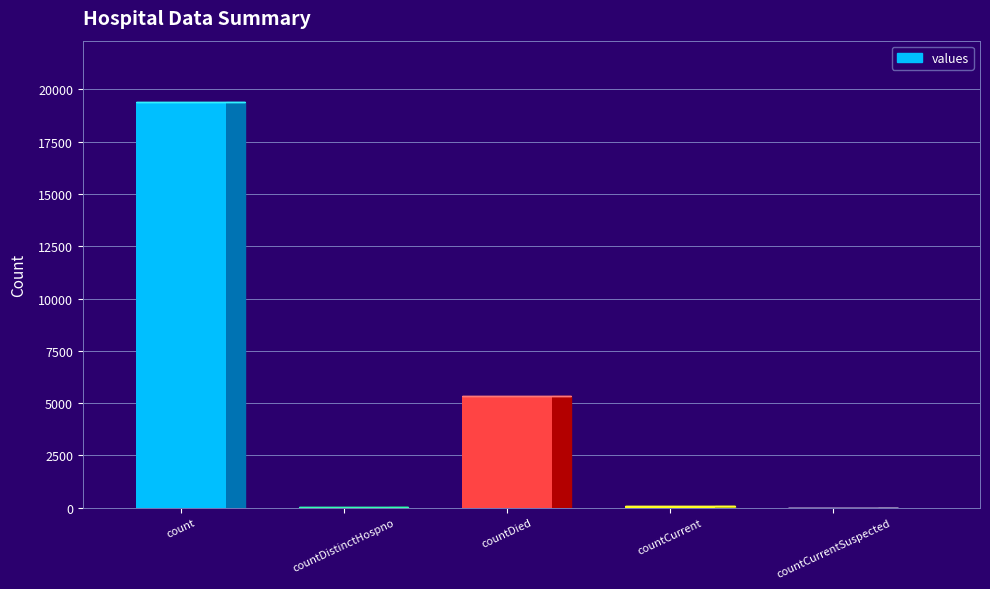

Between count and countCurrentSuspected, which is larger?

count